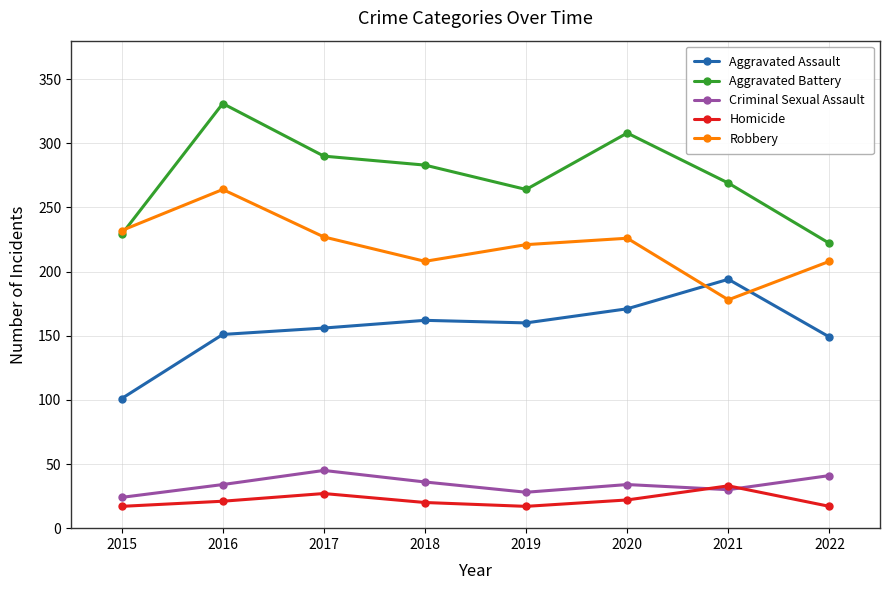

Which series has the largest total across all categories?

Aggravated Battery